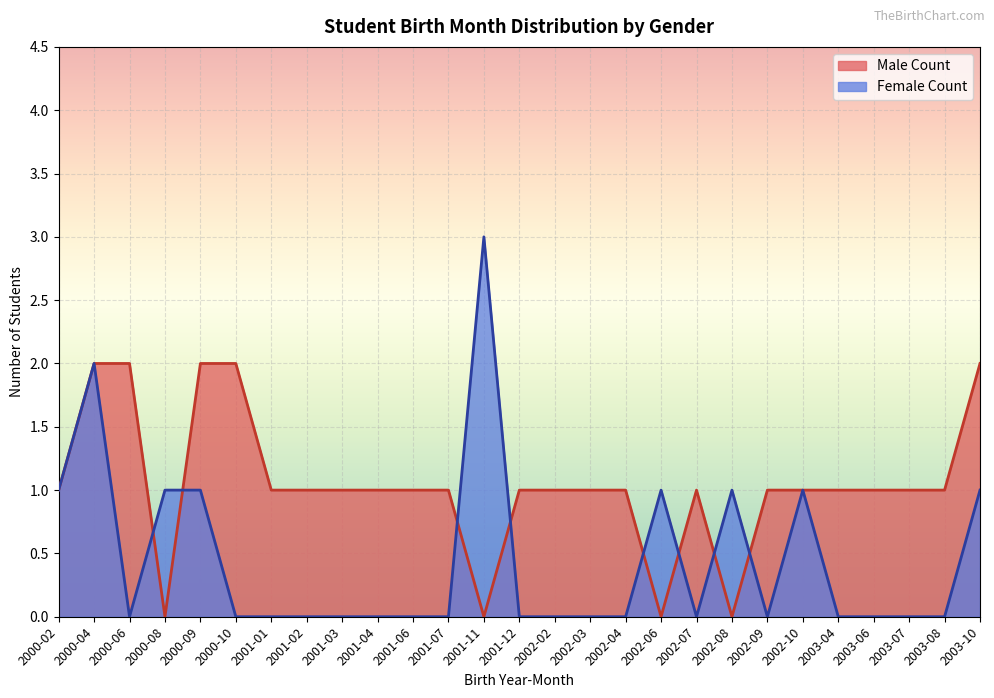

Rank the series by their maximum value, from lowest to highest.

Male Count, Female Count